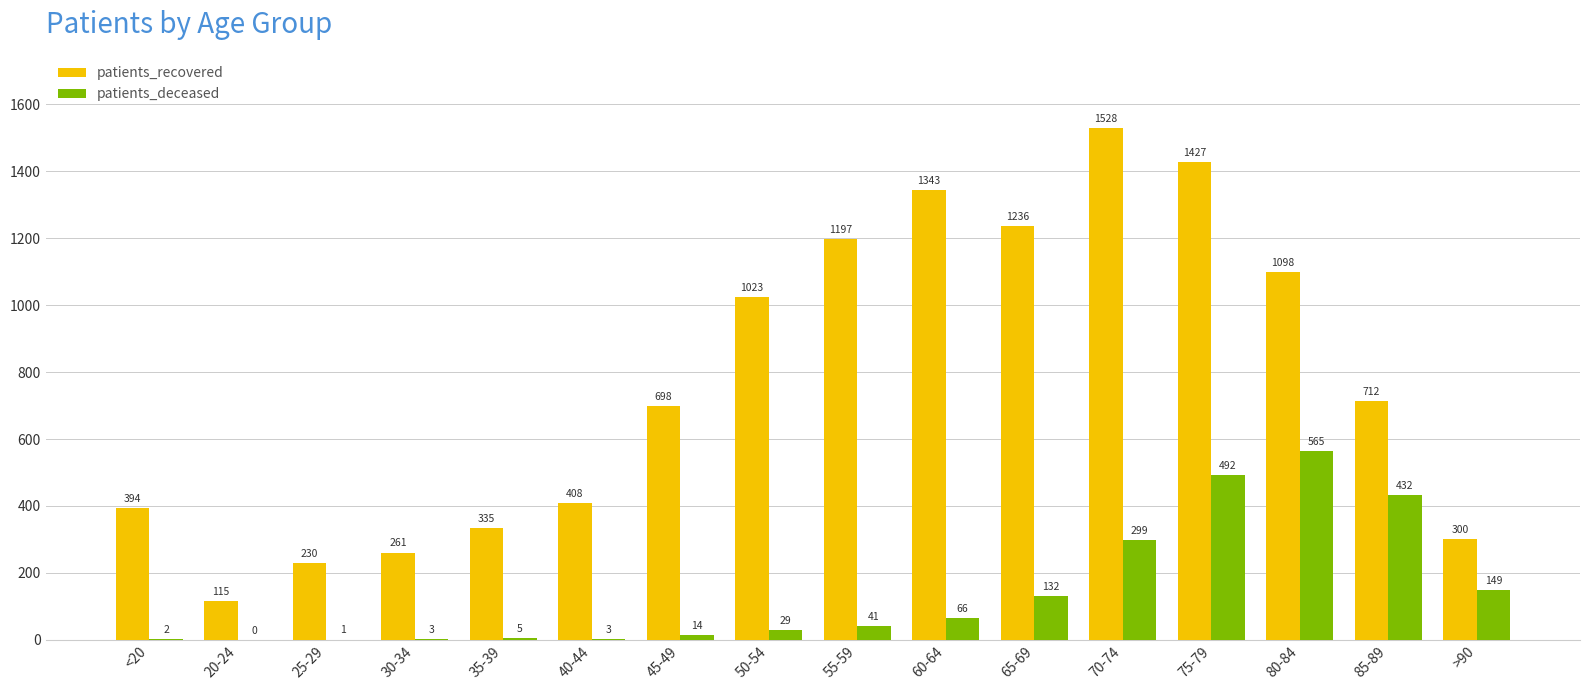

What is the sum of the patients_recovered values at 30-34 and 20-24?

376